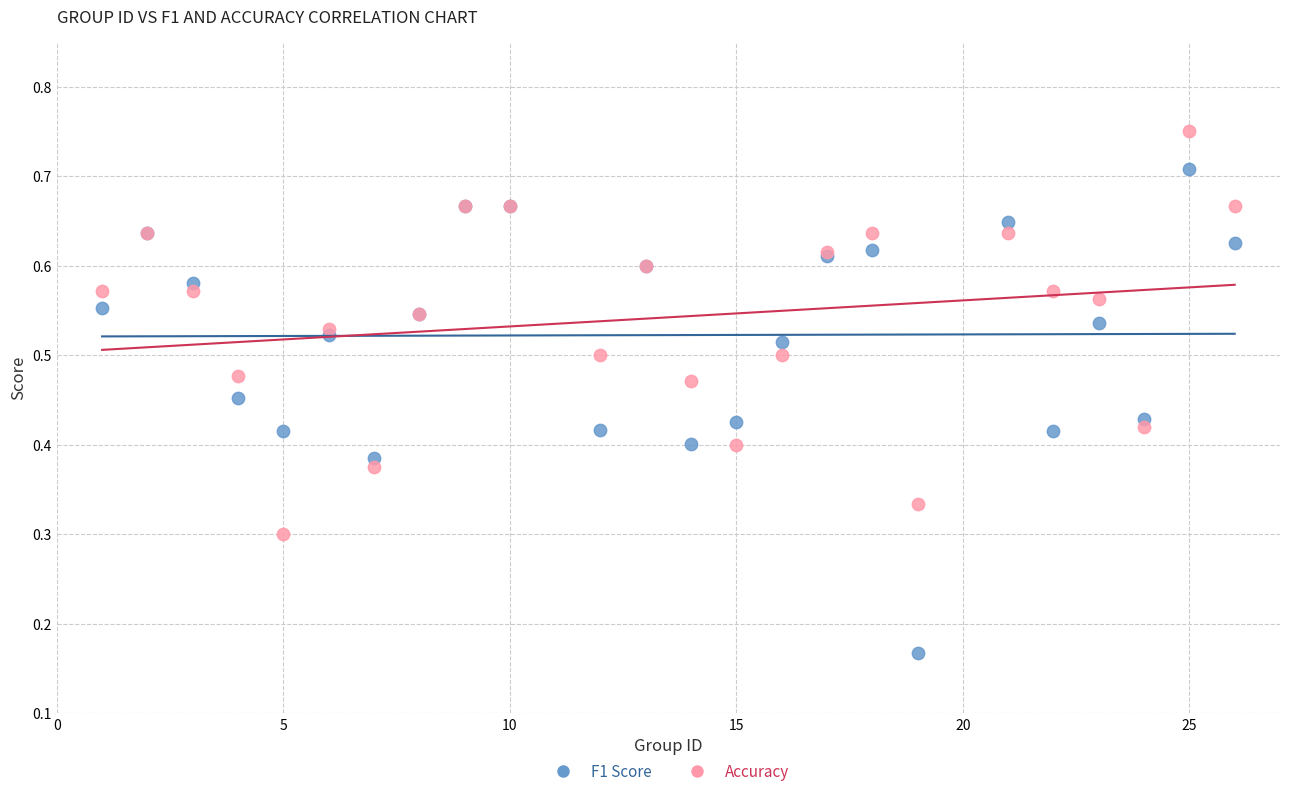

Which series has the largest Y range (max minus min)?

F1 Score